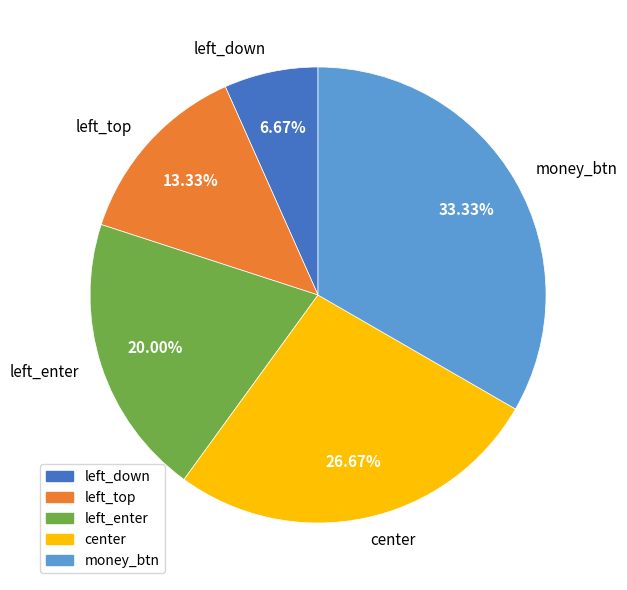

What is the ratio of the value at left_enter to the value at left_down?

3.0